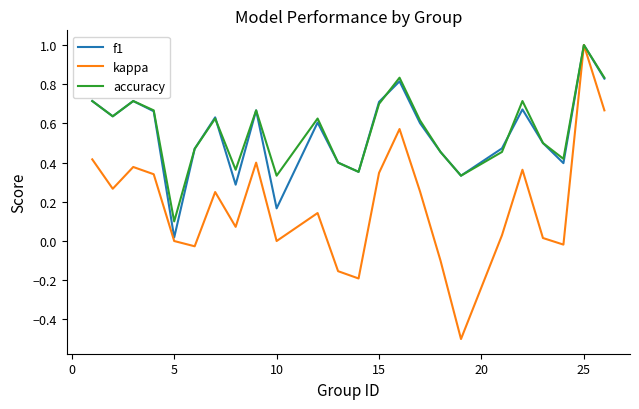

What is the difference between the second highest and second lowest values in the kappa series?

0.9